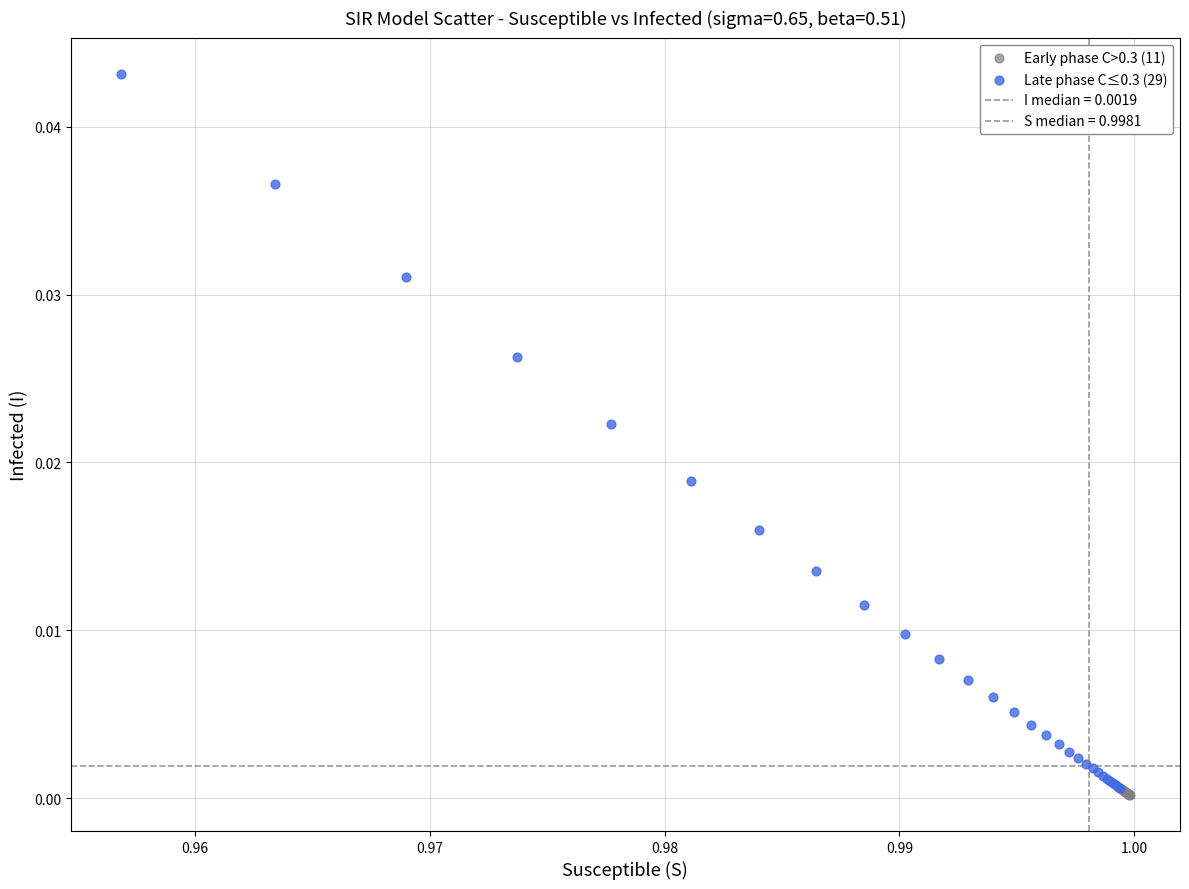

Which series contains the lowest Y value?

Early phase C>0.3 (11)